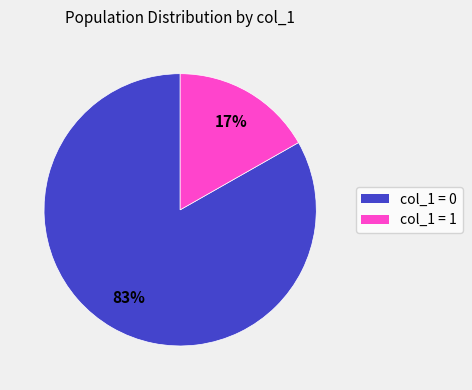

How many slices are in this pie chart?

2